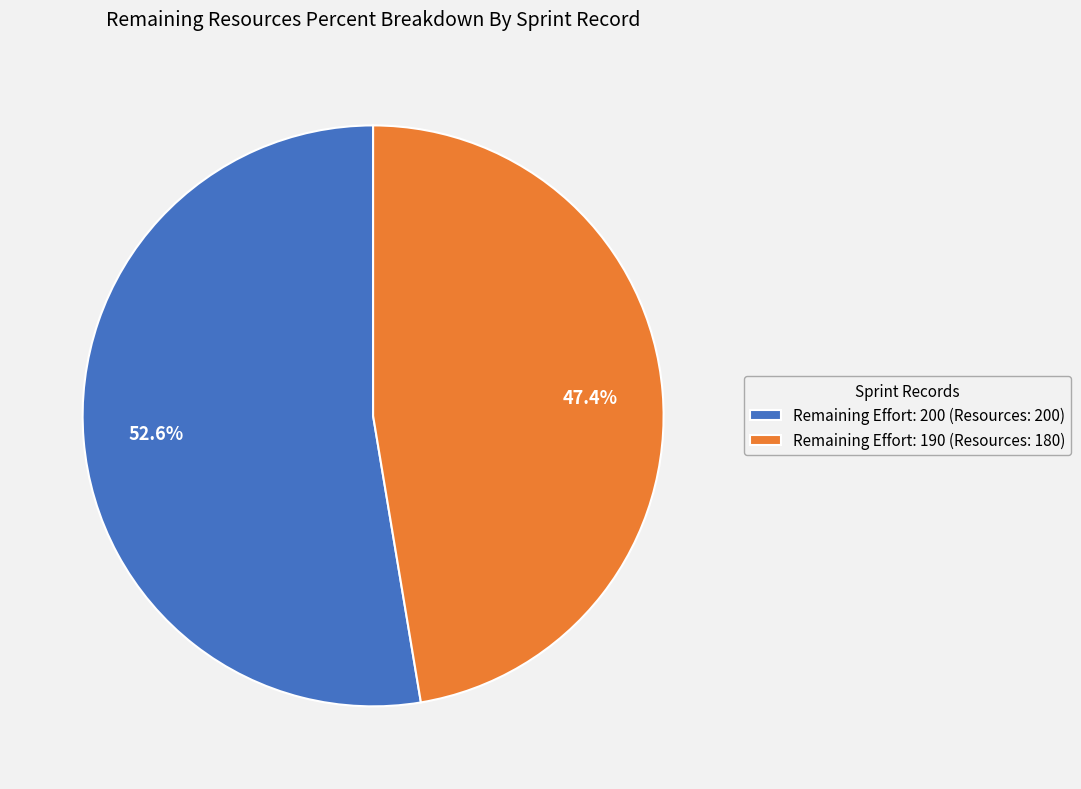

What is the smallest slice in the pie chart?

Remaining Effort: 190 (Resources: 180)